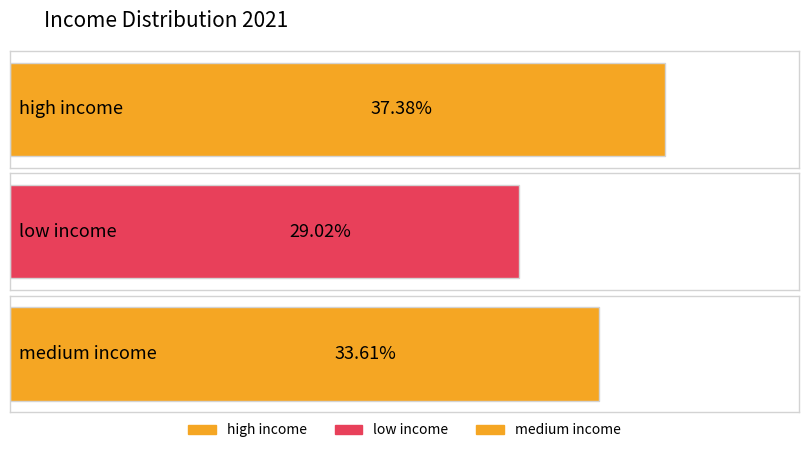

What is the smallest value displayed?

29.0